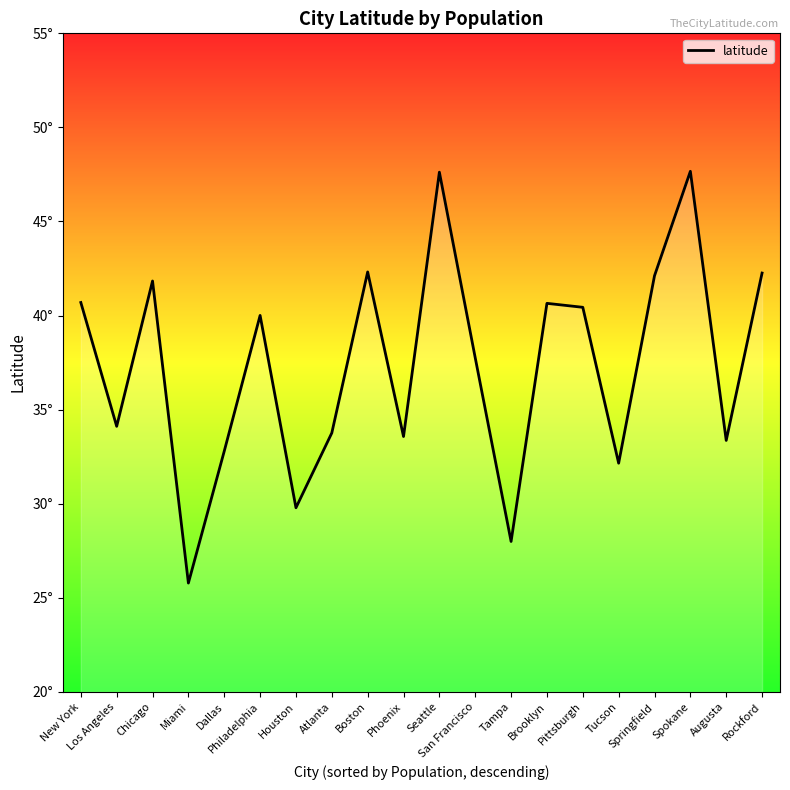

What is the change in value from Springfield to Rockford?

+0.1